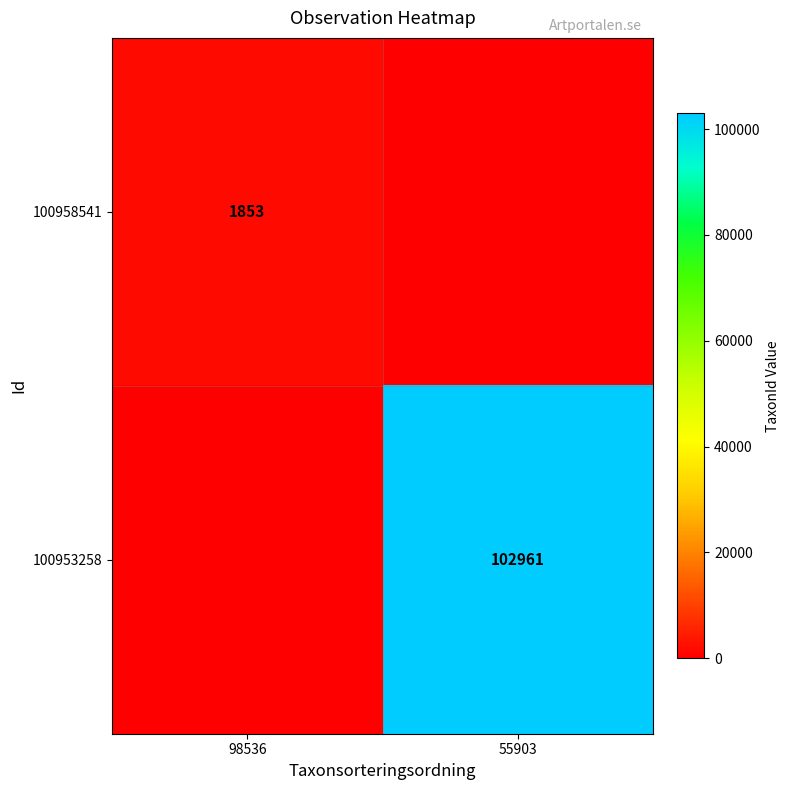

The 100958541 series shows 2534 at 98536. True or false?

False